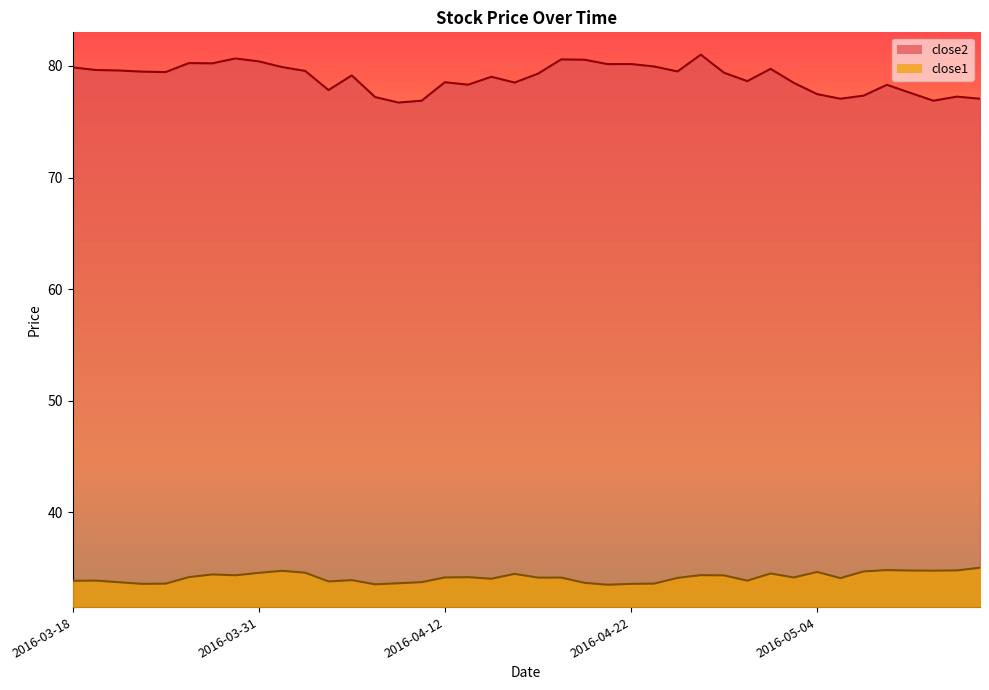

Which series has the largest total across all categories?

close2